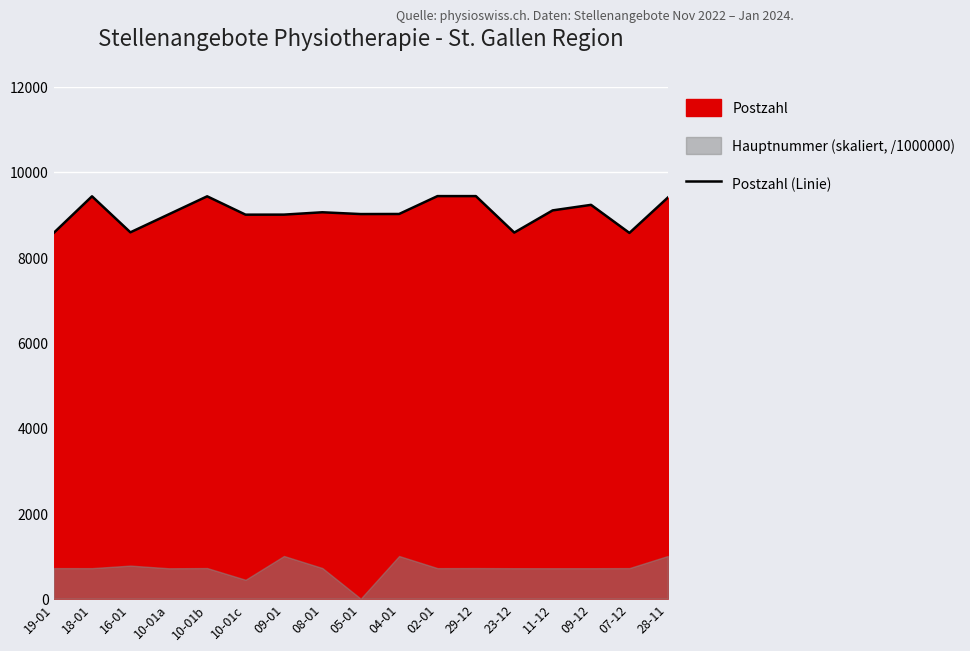

What is the greatest value displayed?

9435